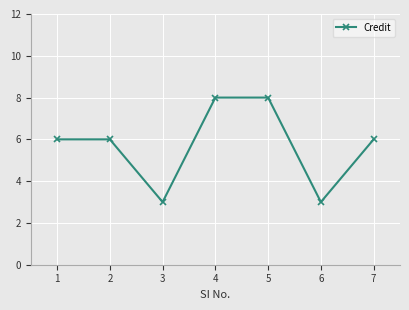

Between 6 and 1, which is larger?

1